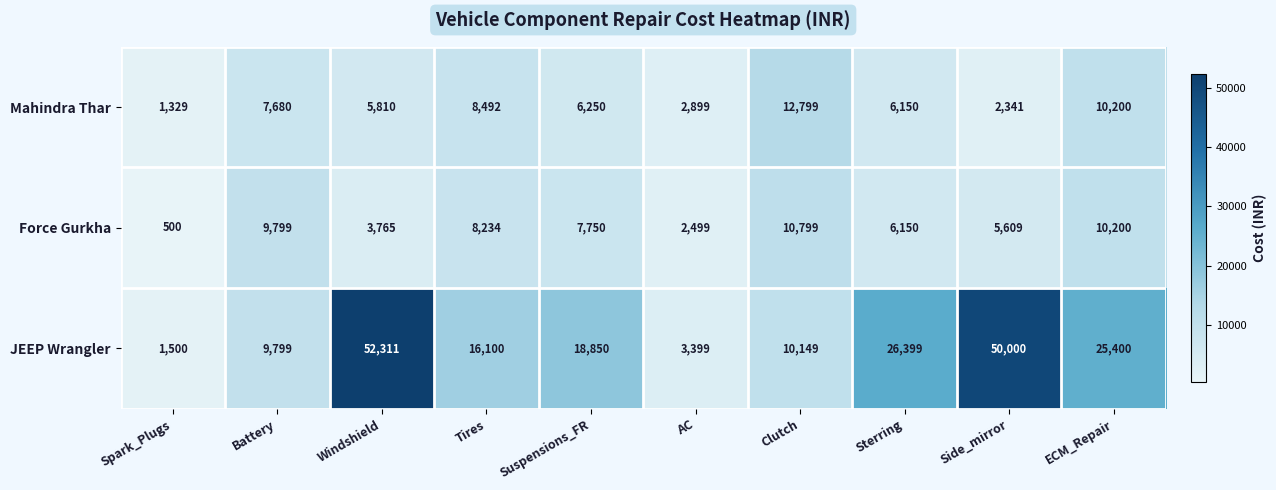

Where does the Force Gurkha series first go above 7750?

Battery